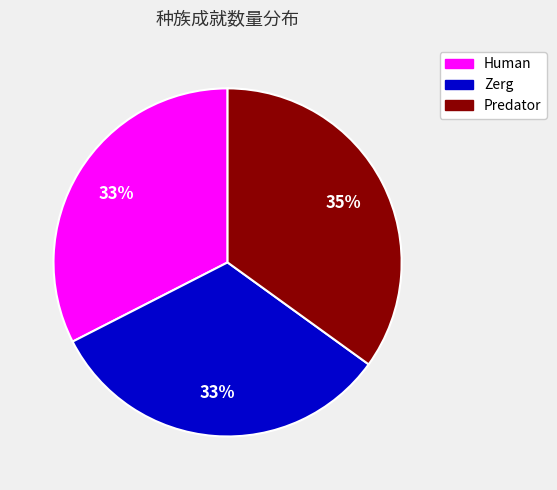

What is the largest slice in the pie chart?

Predator